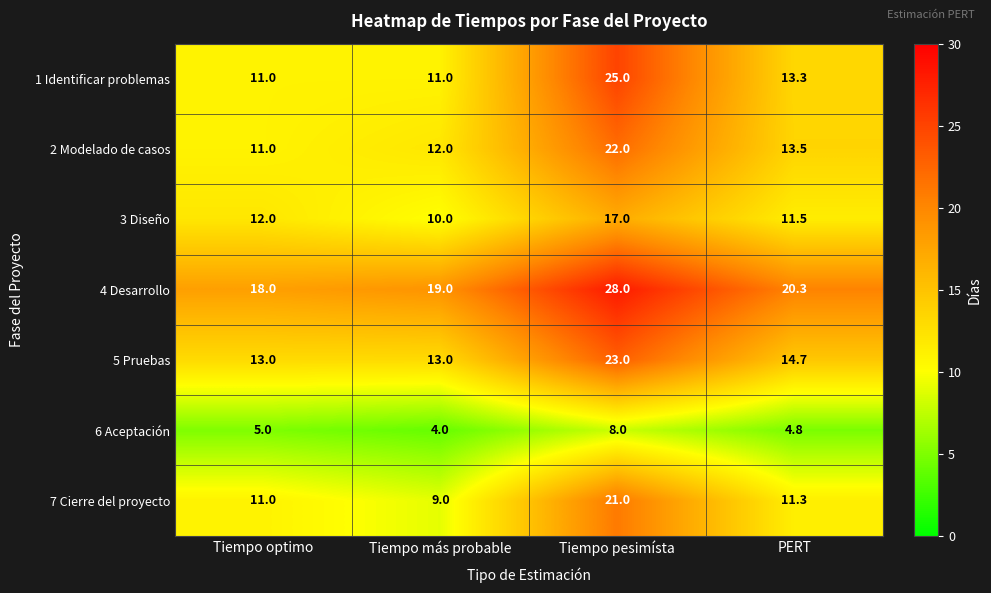

At PERT, list the series in order from largest to smallest.

4 Desarrollo, 5 Pruebas, 2 Modelado de casos, 1 Identificar problemas, 3 Diseño, 7 Cierre del proyecto, 6 Aceptación